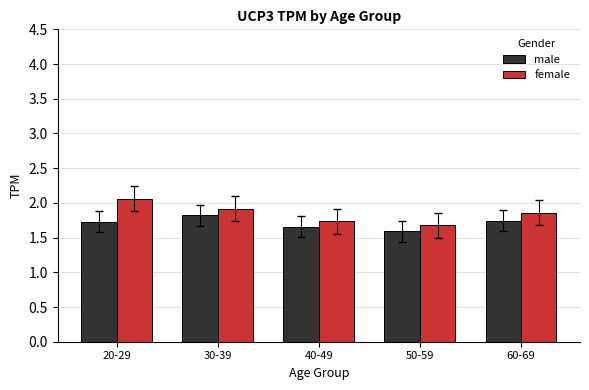

What is the sum of the male values at 30-39 and 50-59?

3.4